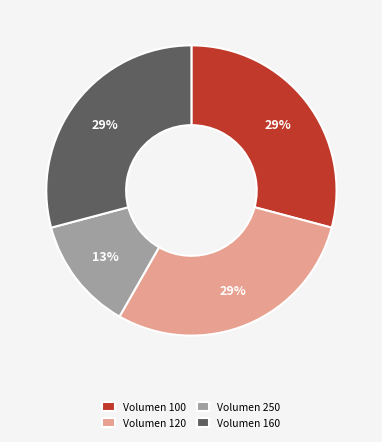

Is the sum of Volumen 250 and Volumen 120 greater than half?

No